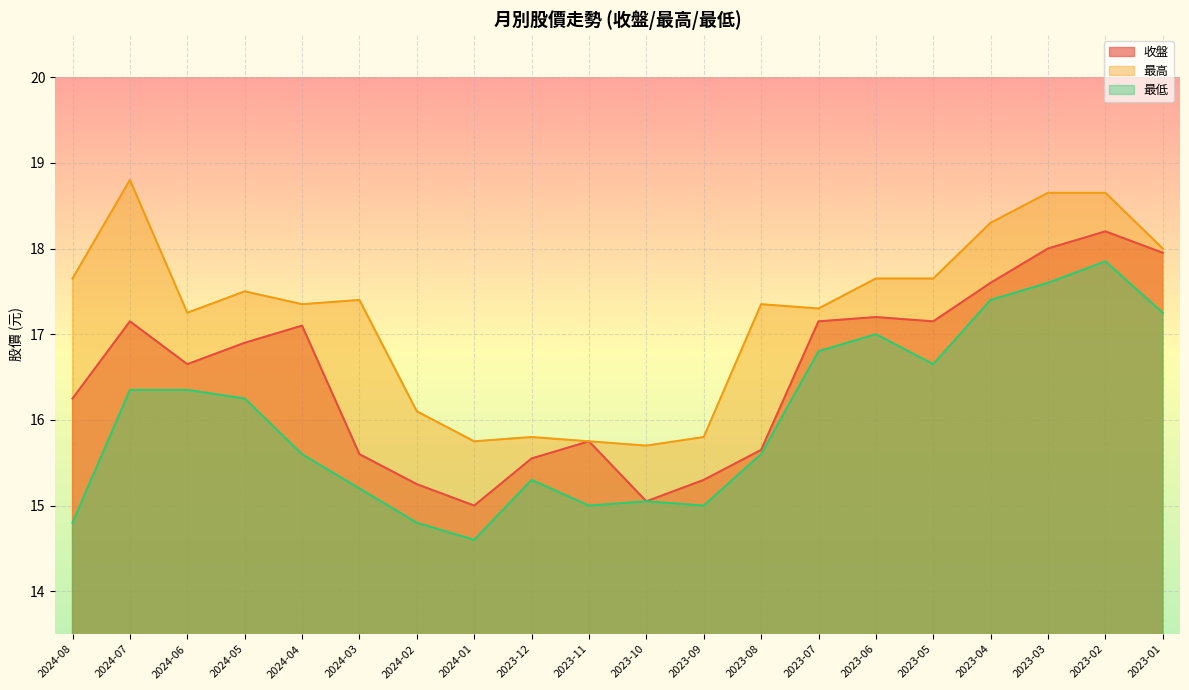

Read the 最低 value at 2023-05.

16.6